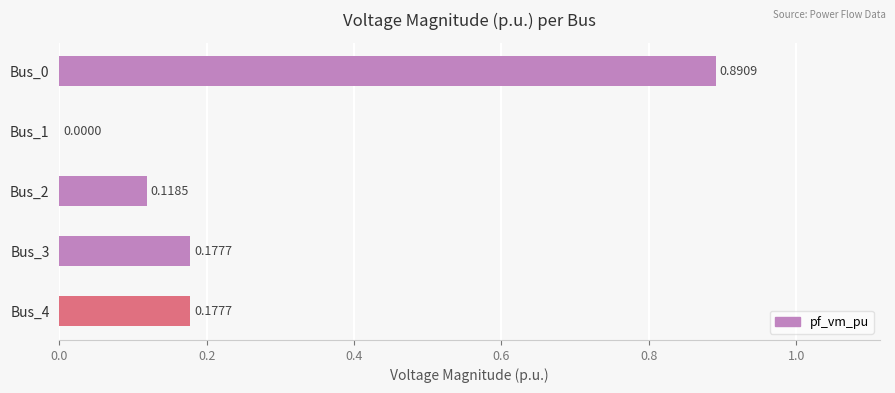

Which has a higher value, Bus_3 or Bus_0?

Bus_0